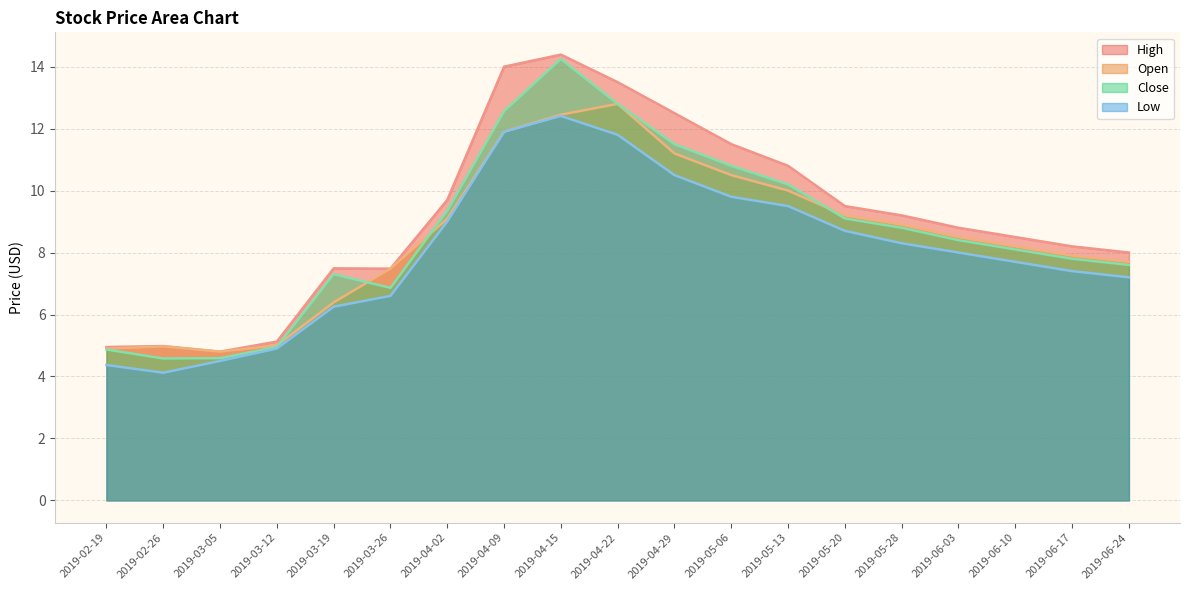

Which series changed the most between 2019-03-05 and 2019-06-17?

High